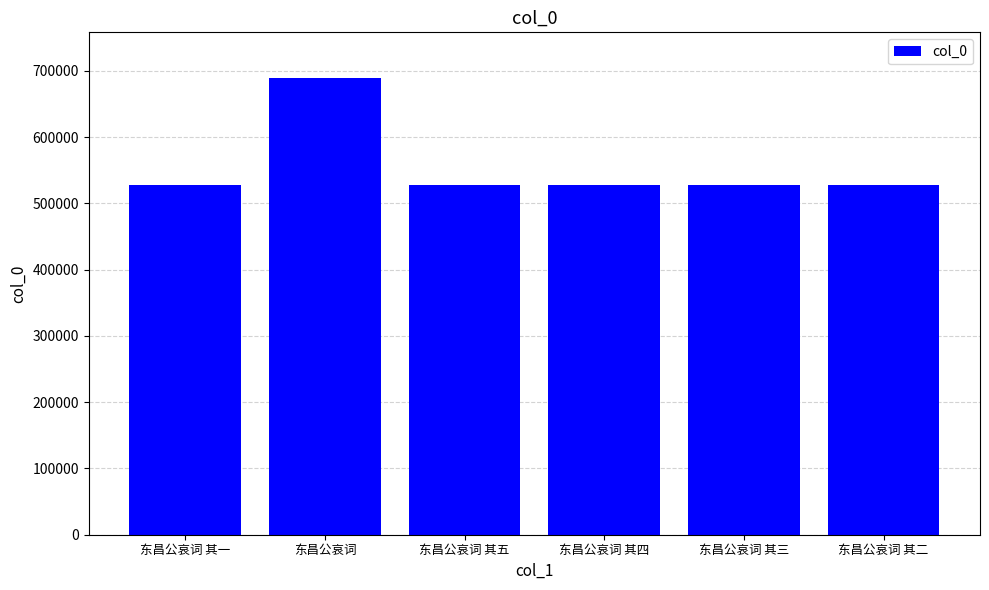

Are the bars grouped side by side (vs. stacked)?

No